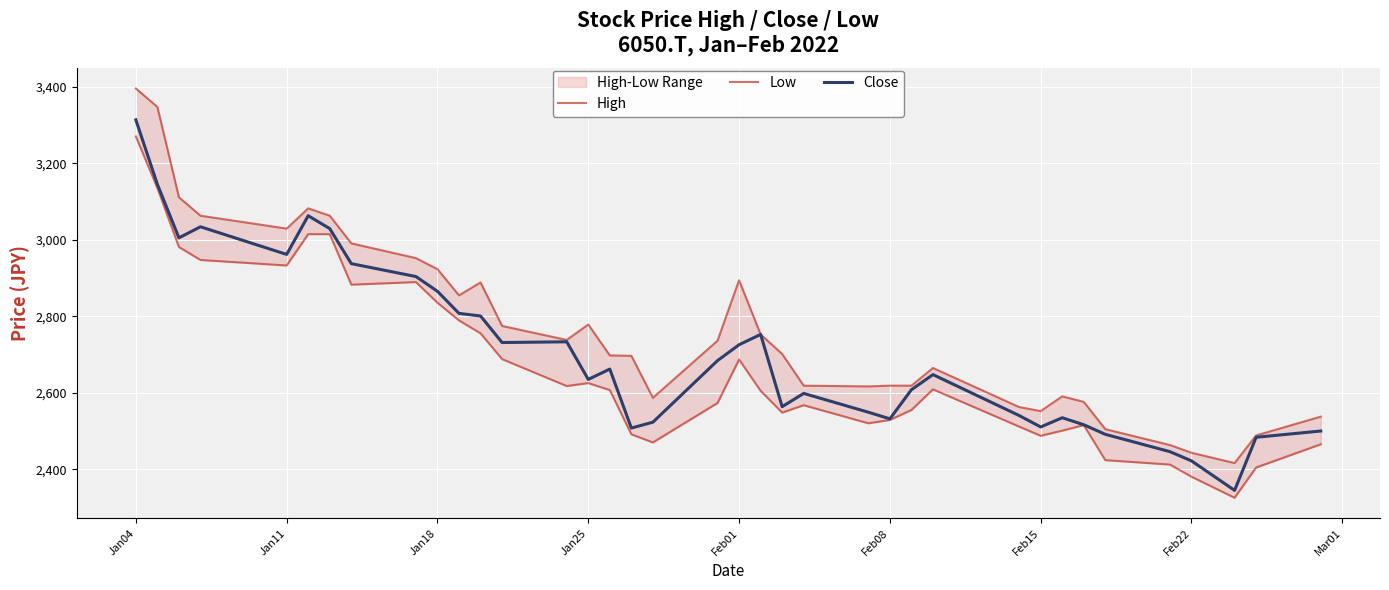

True or false: High and Low cross at least once.

False